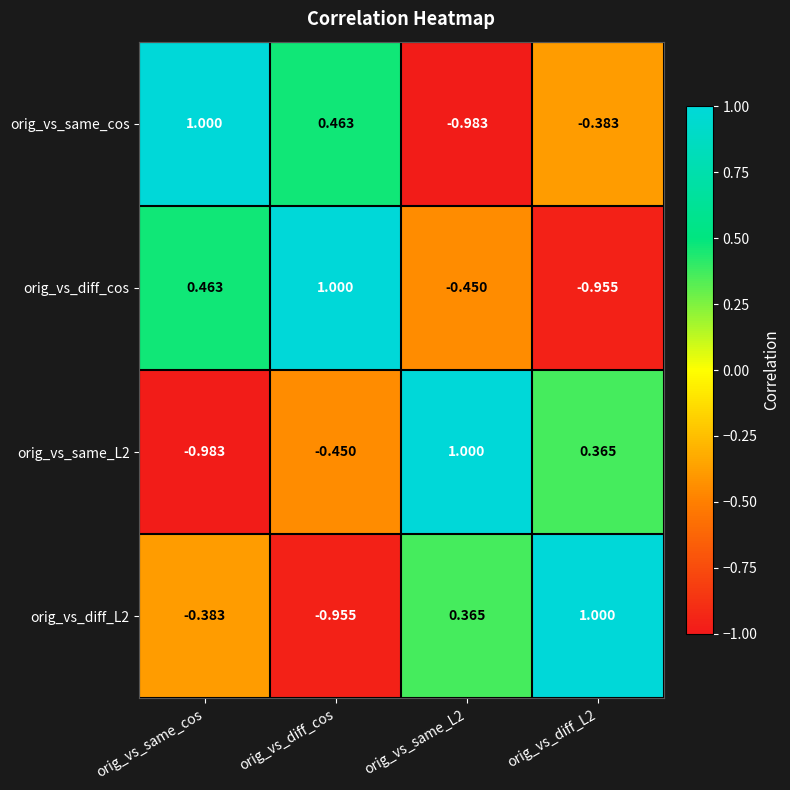

At which category is the sum across all series the highest?

orig_vs_same_cos